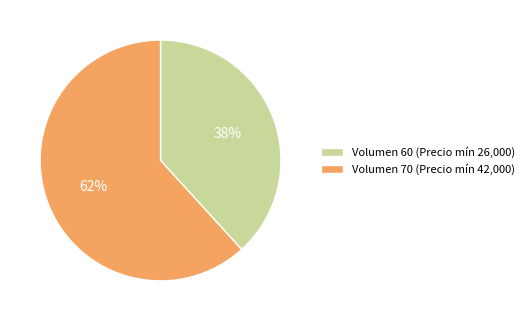

Rank the categories by value from lowest to highest.

Volumen 60 (Precio mín 26,000), Volumen 70 (Precio mín 42,000)